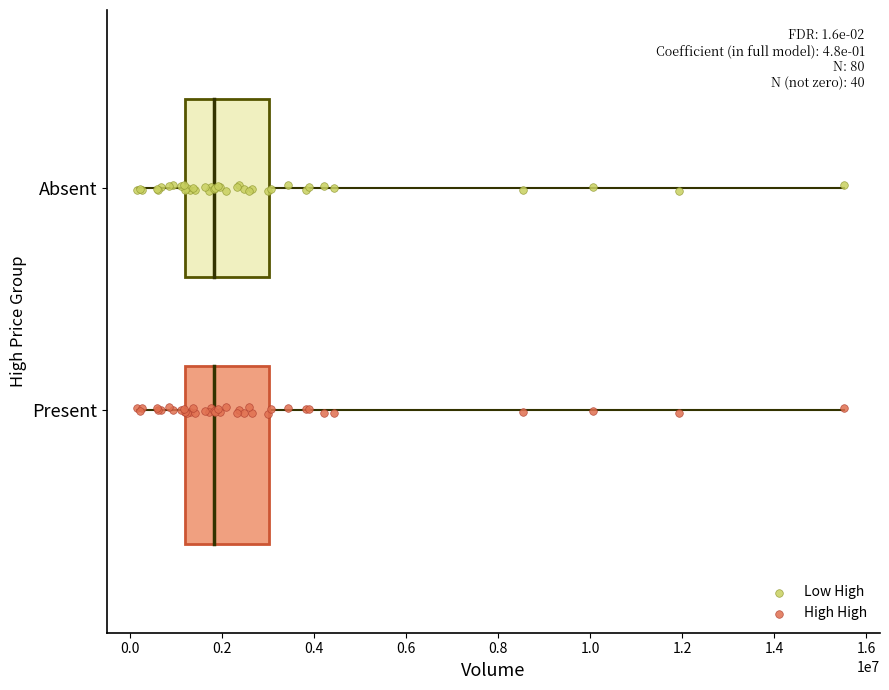

What are all the series names shown in the legend?

Low High, High High